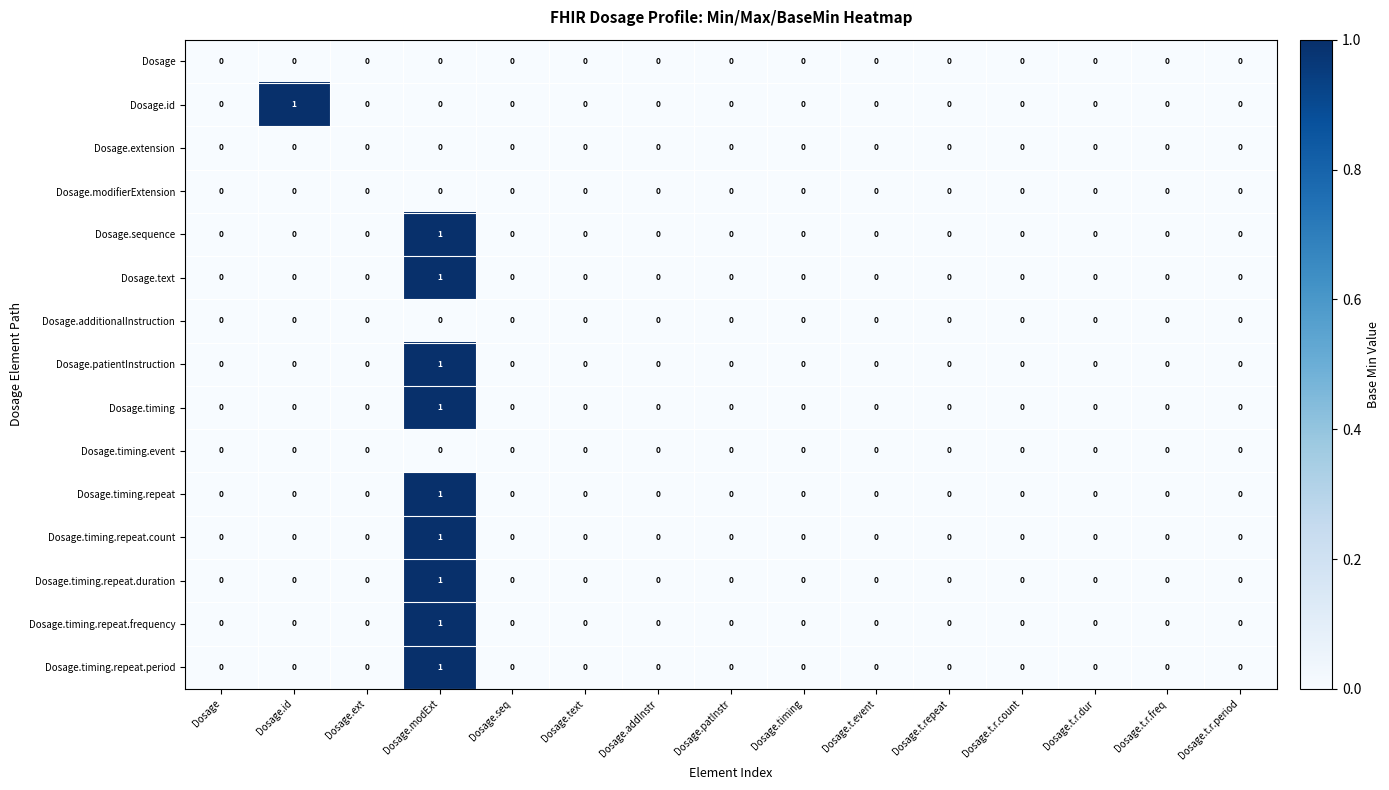

How many Dosage.timing values are between 0 and 1?

15